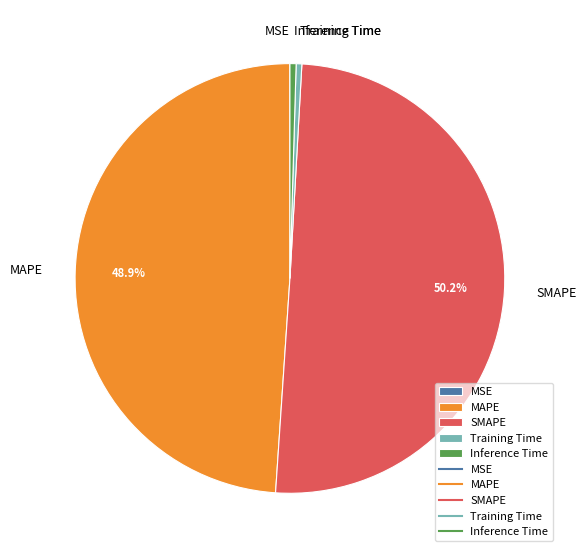

Combined, do Inference Time and Training Time account for over 50%?

No